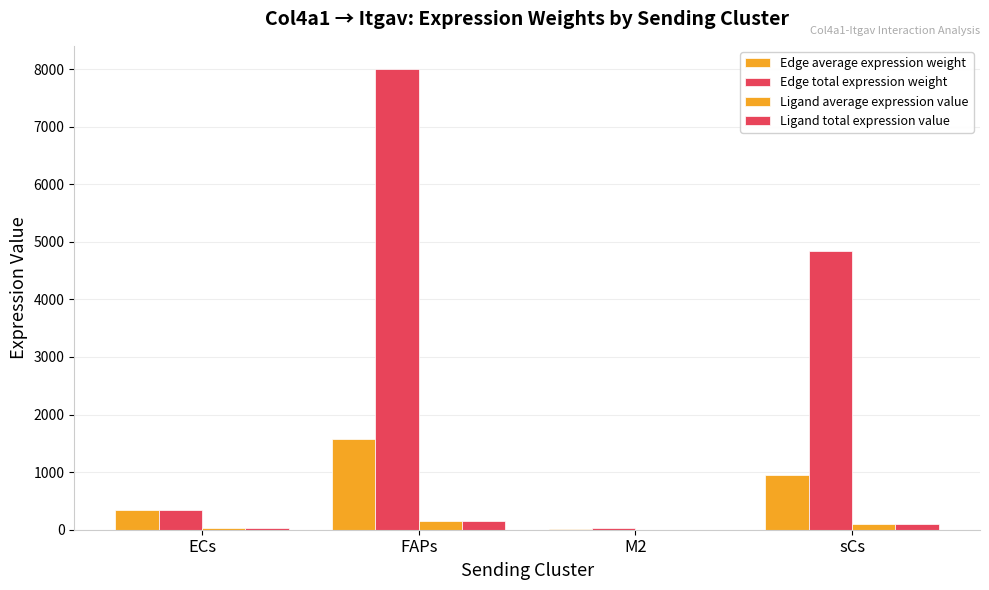

Between M2 and sCs, which is larger?

sCs